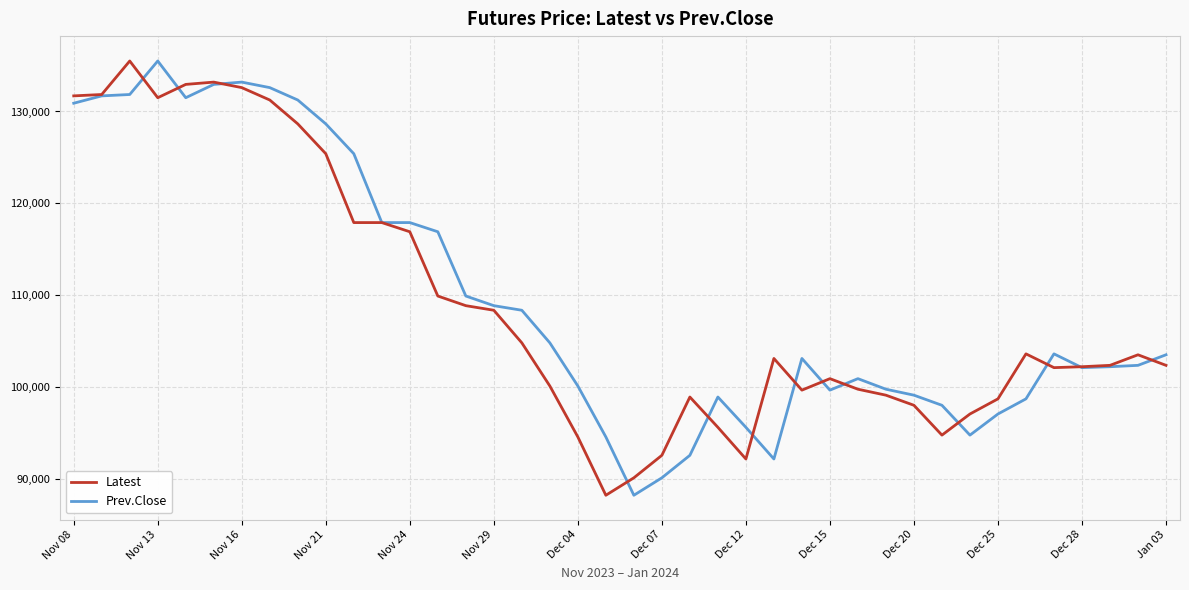

What is the minimum value for Latest?

88200